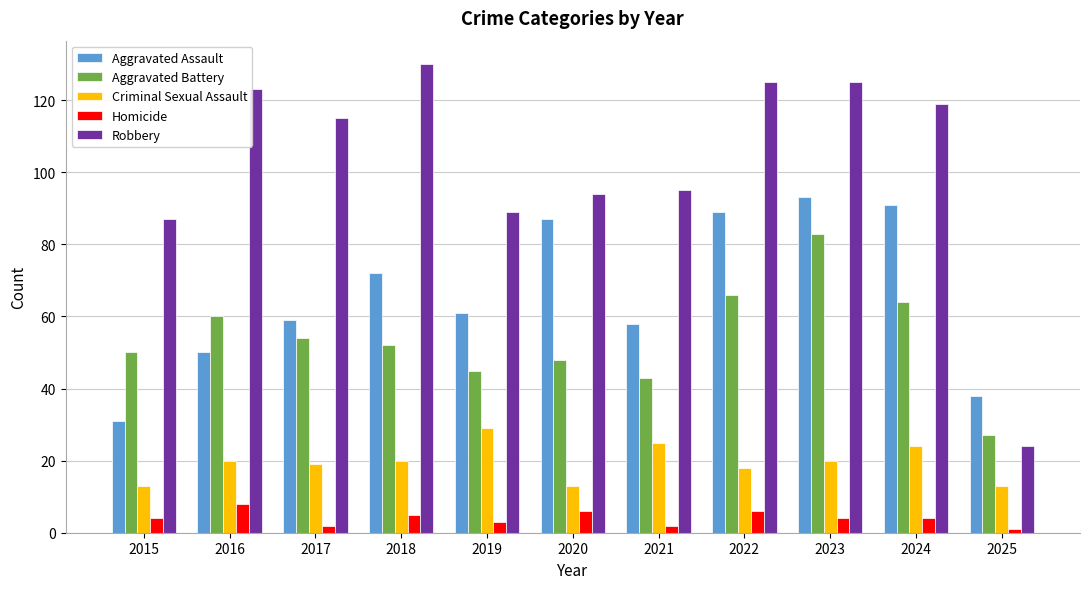

Are the bars horizontal?

No